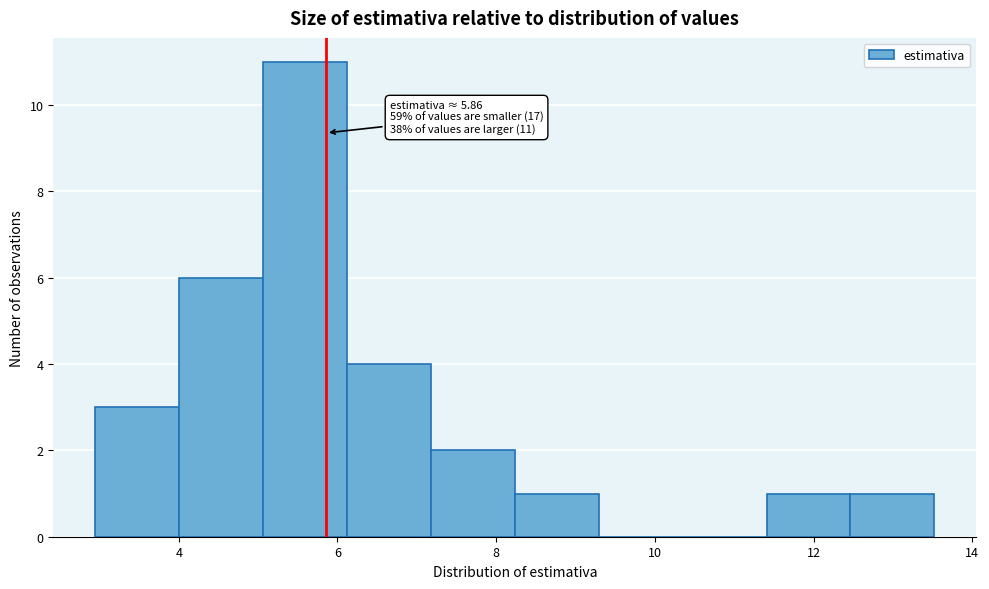

Over which range of the x-axis is the bar tallest?

5.0 to 6.2